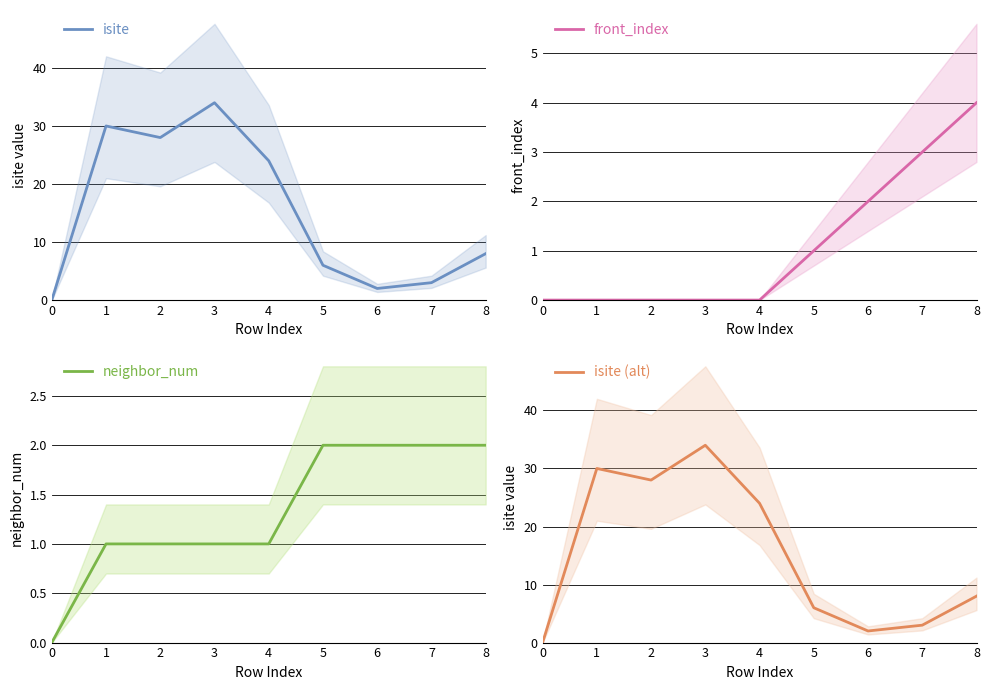

Which series has the largest total across all categories?

isite